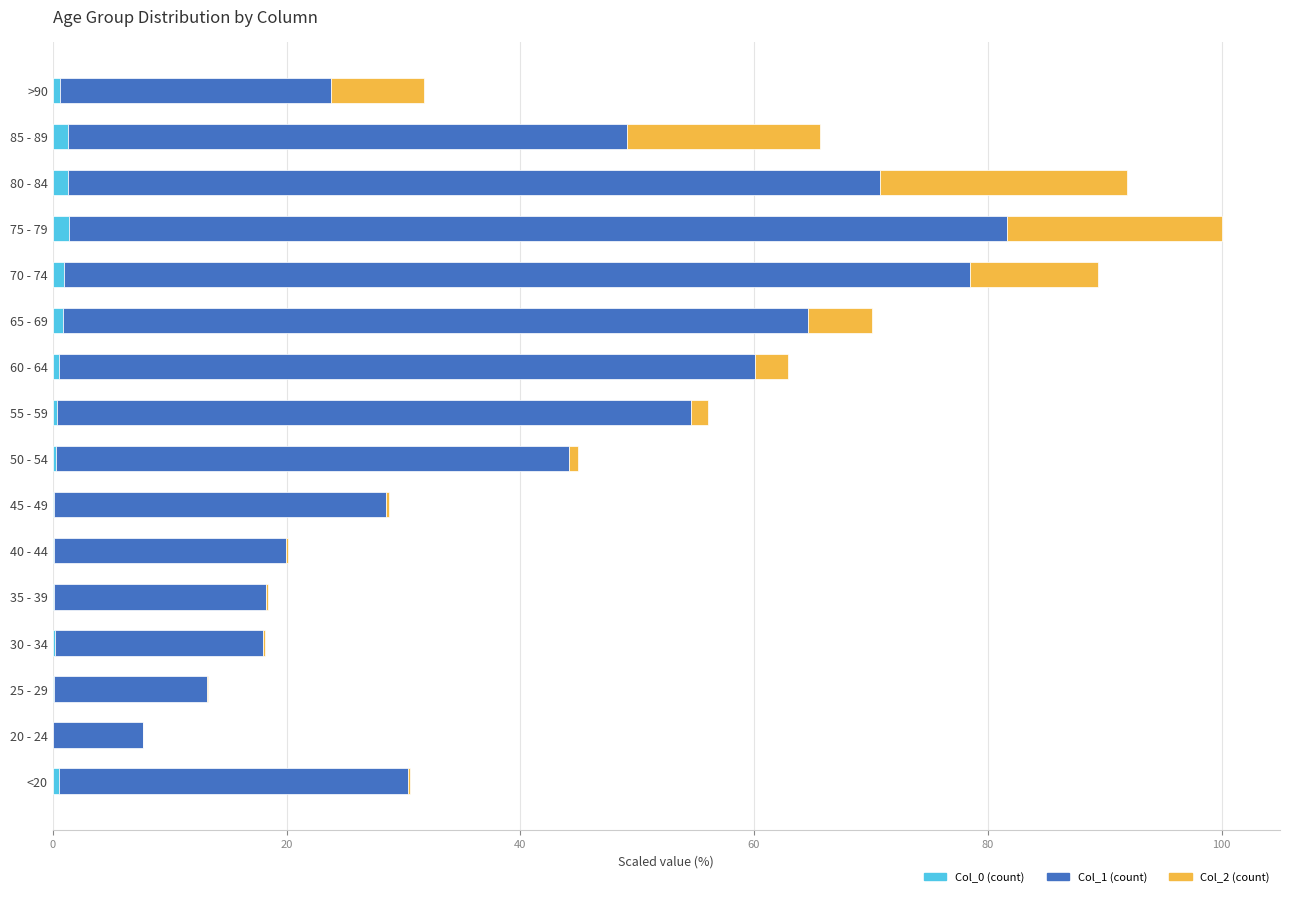

True or false: Col_0 (count) has a value of 0.1 at 25 - 29.

True